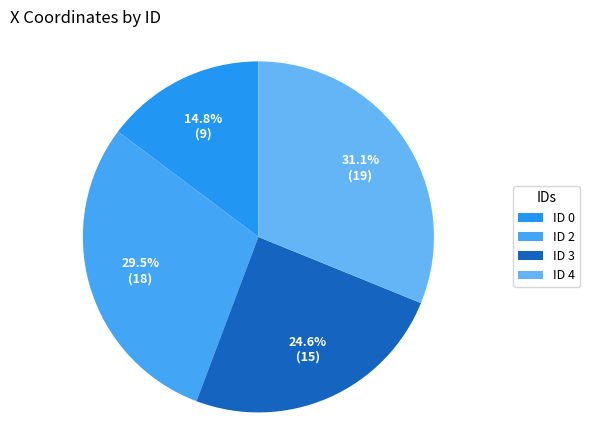

How many slices are in this pie chart?

4